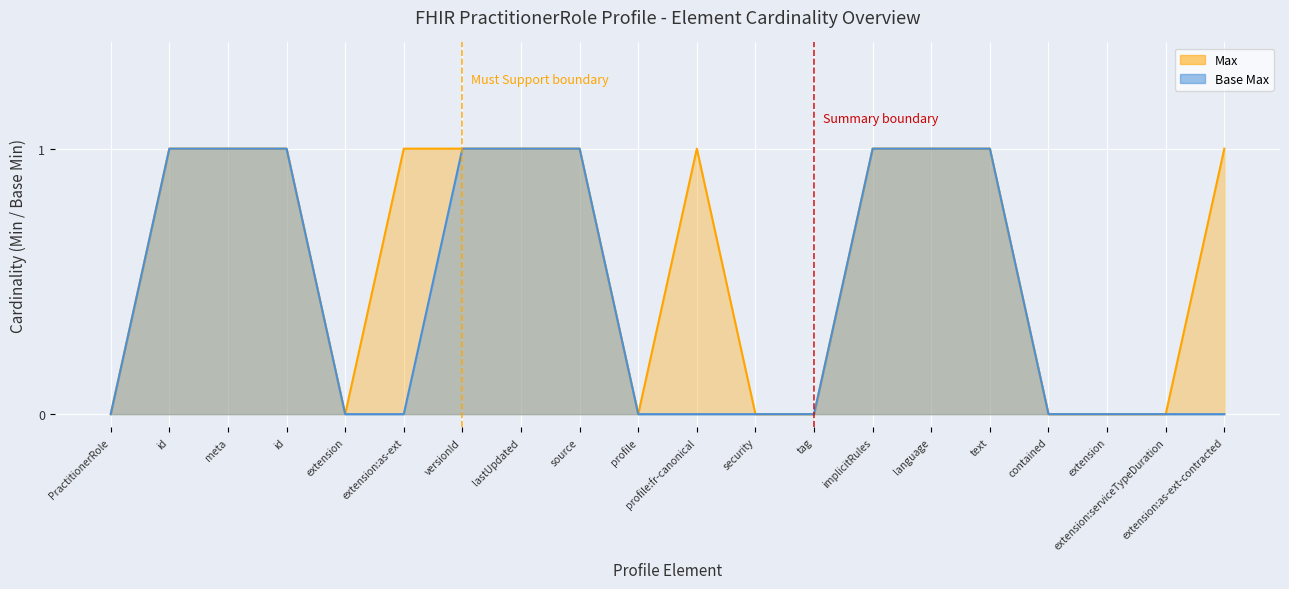

What is the label of the 8th point from the right?

tag